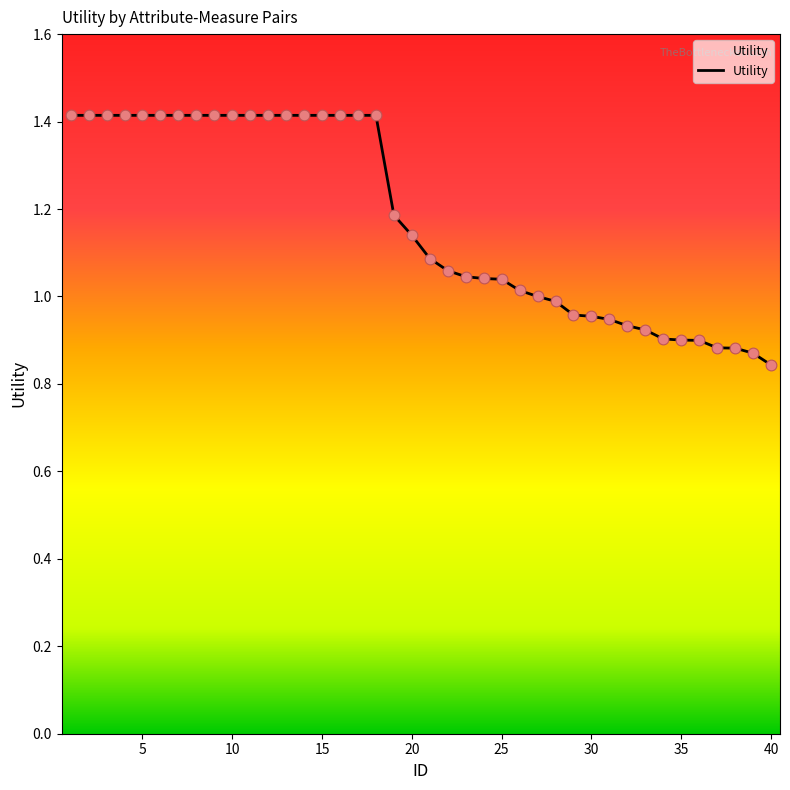

What is the maximum value shown in the chart?

1.4